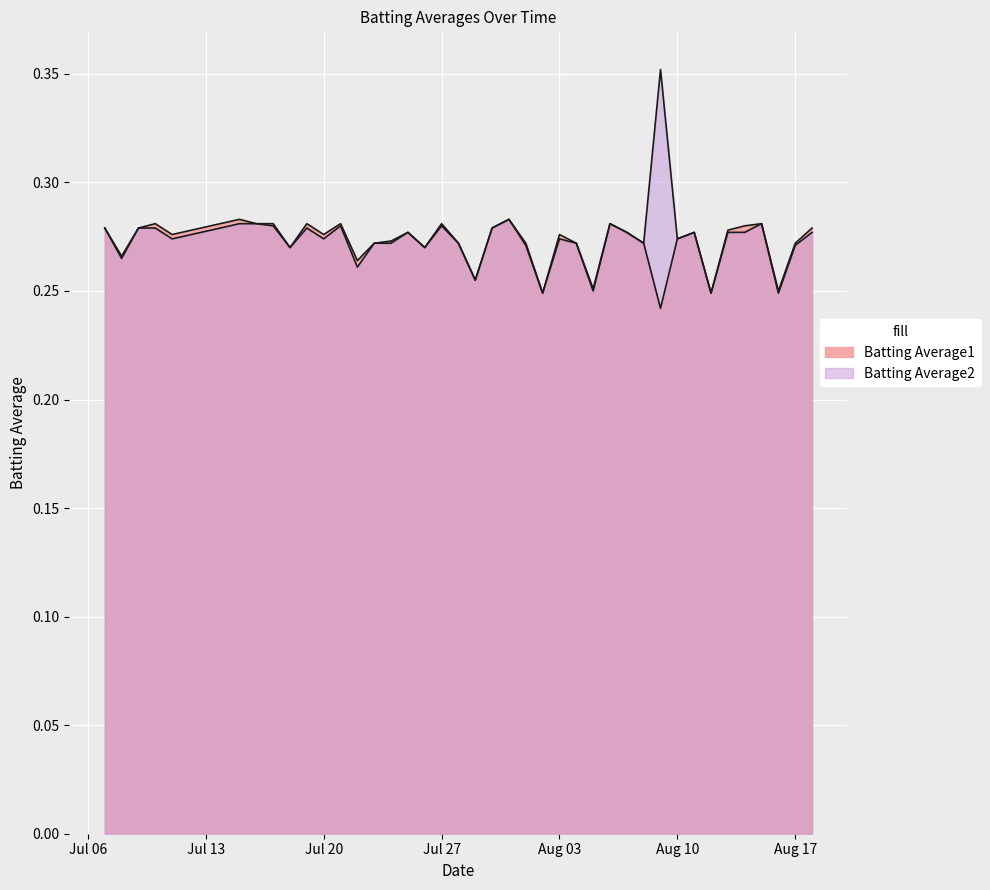

At which category does the chart reach its peak across all series?

2010-08-09